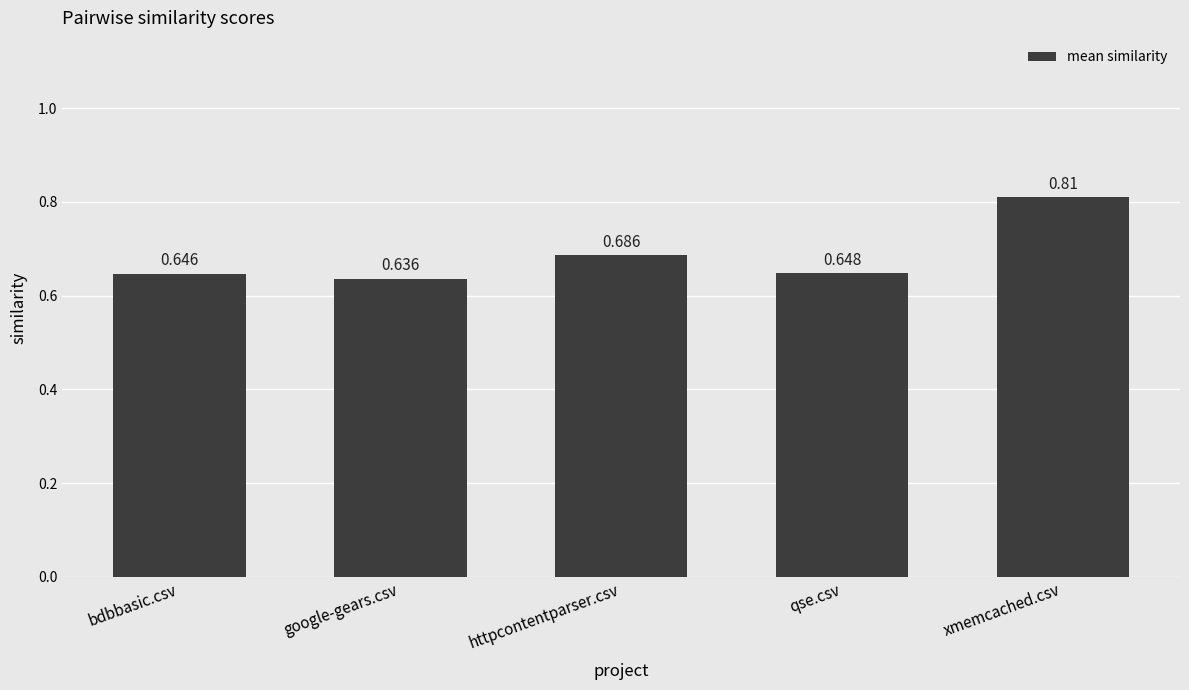

Which has a higher value, qse.csv or xmemcached.csv?

xmemcached.csv